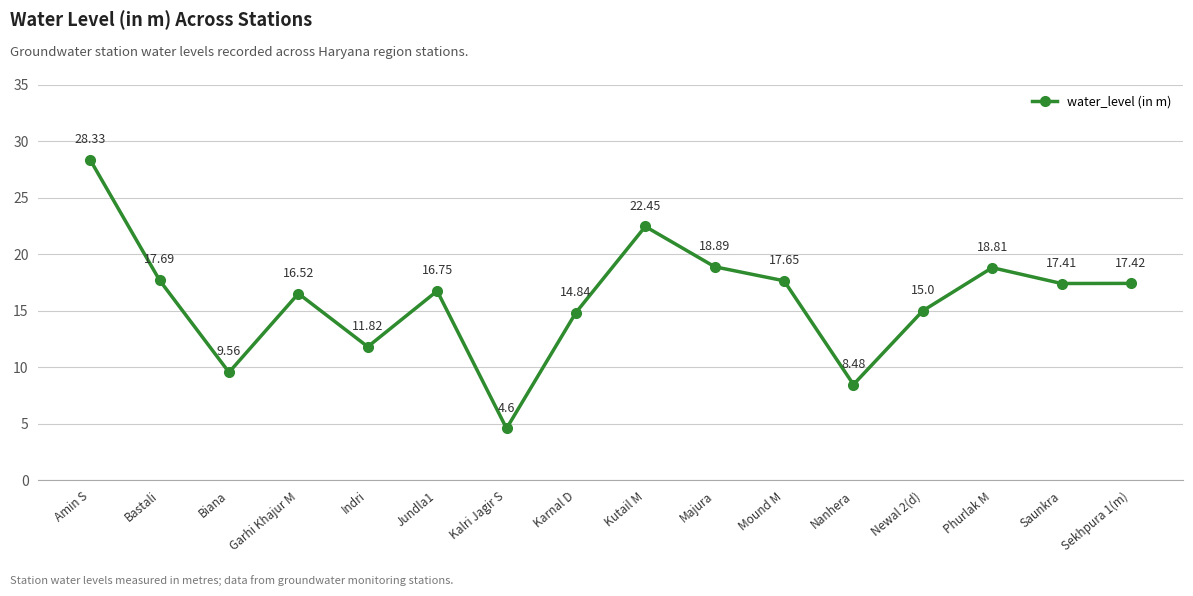

Does the chart display data point markers on the line(s)?

Yes